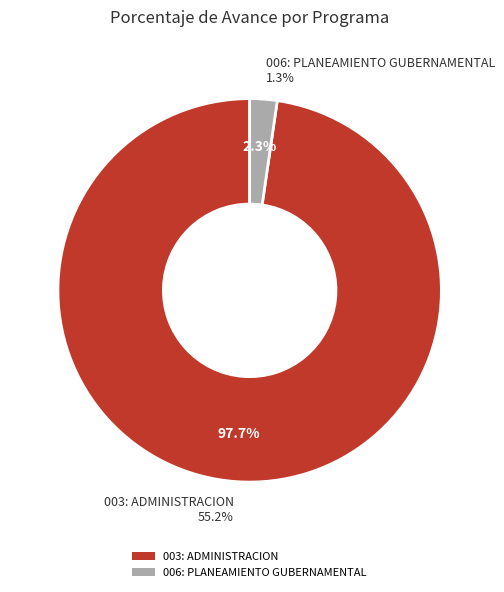

What percentage is the 006: PLANEAMIENTO GUBERNAMENTAL slice, to the nearest percent?

2%